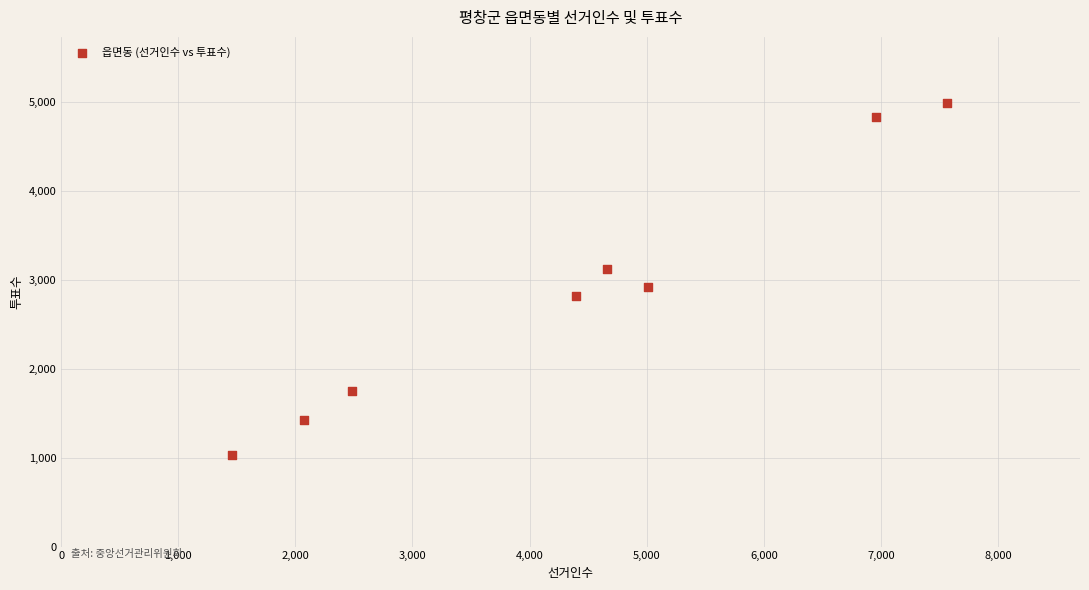

What is the range of Y values (max minus min)?

3960